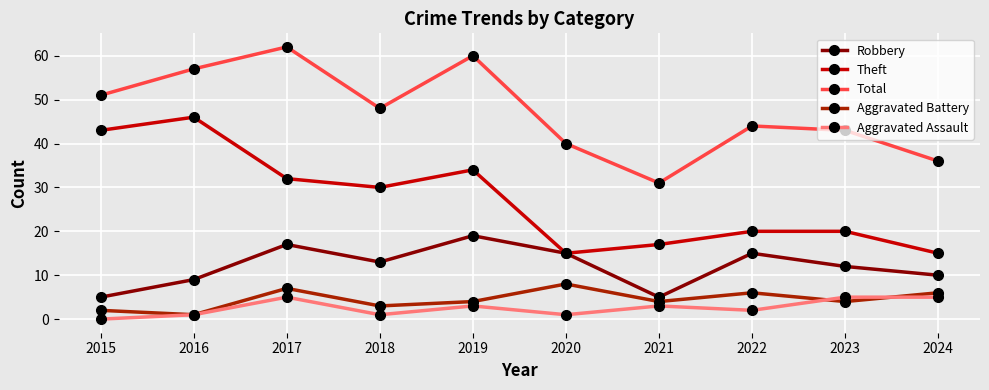

Which series has the largest total across all categories?

Total